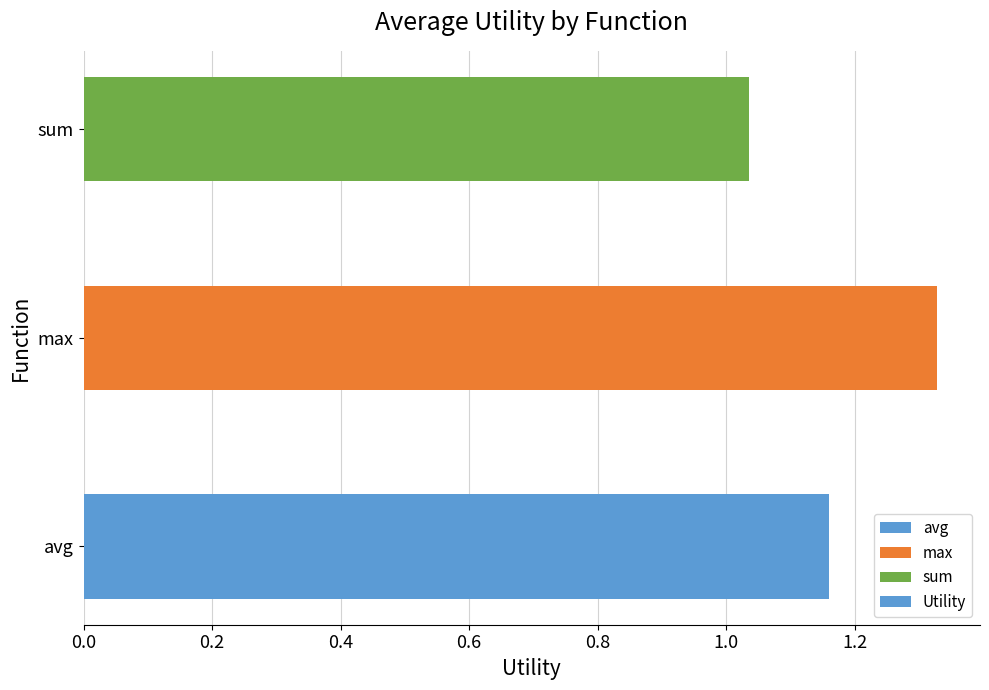

What is the ratio of the value at avg to the value at sum?

1.1